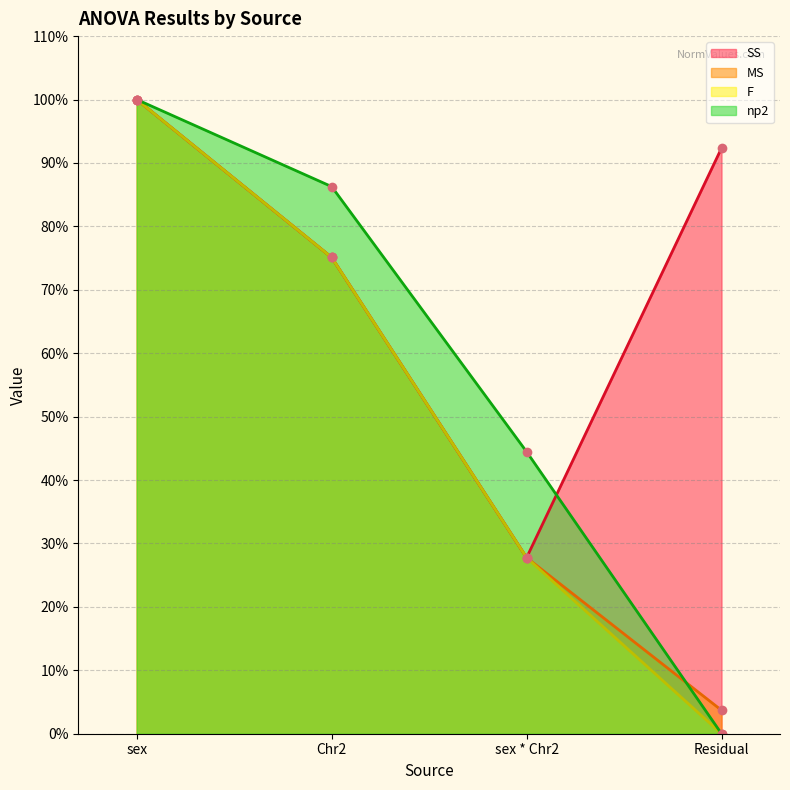

What are all the series names shown in the legend?

SS, MS, F, np2